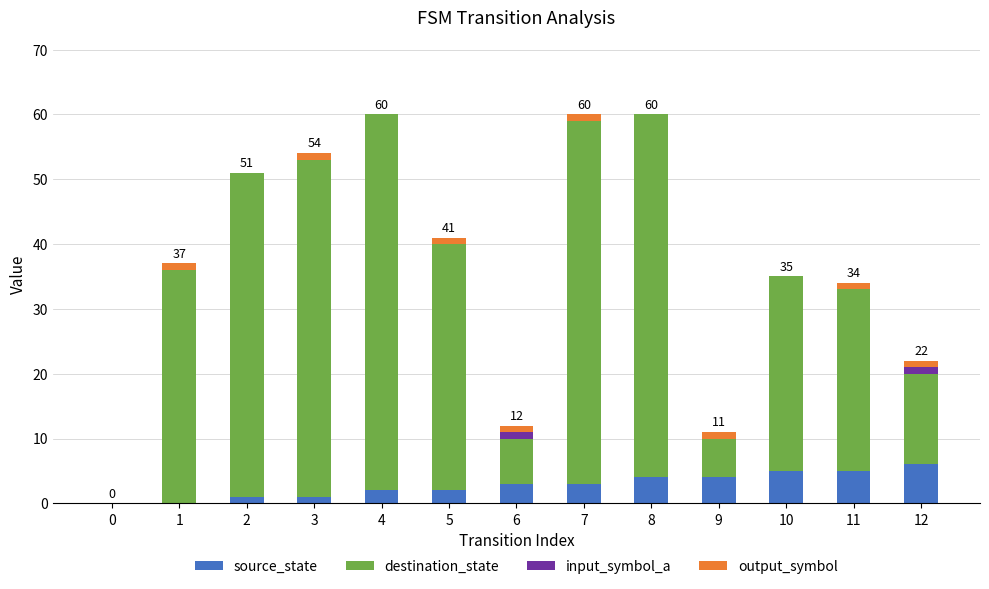

Is it true that source_state equals 1 at 2?

True